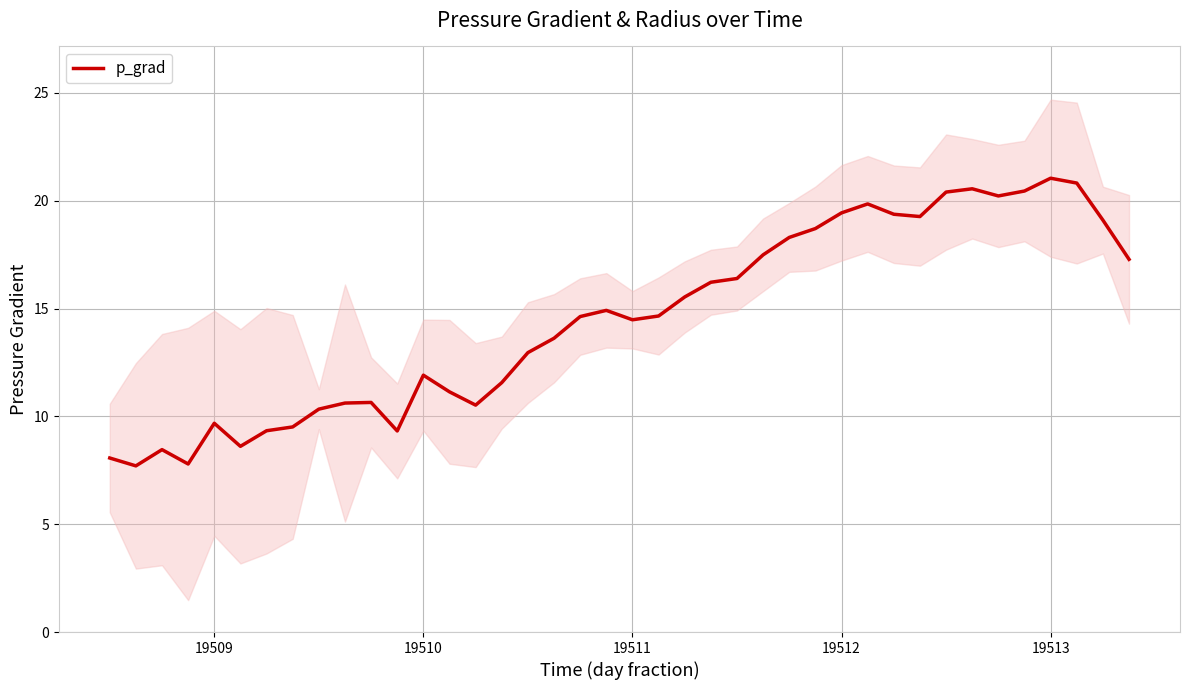

What is the greatest value displayed?

21.0